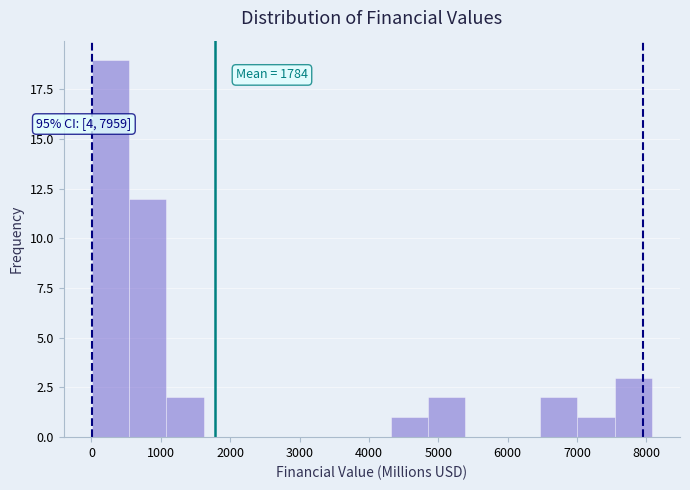

Over which range of the x-axis is the bar tallest?

0 to 500